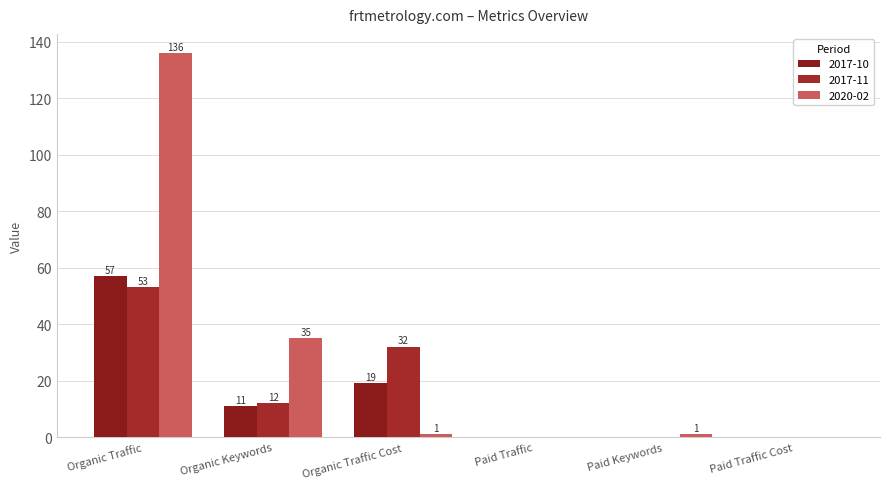

How many groups of bars are there?

6